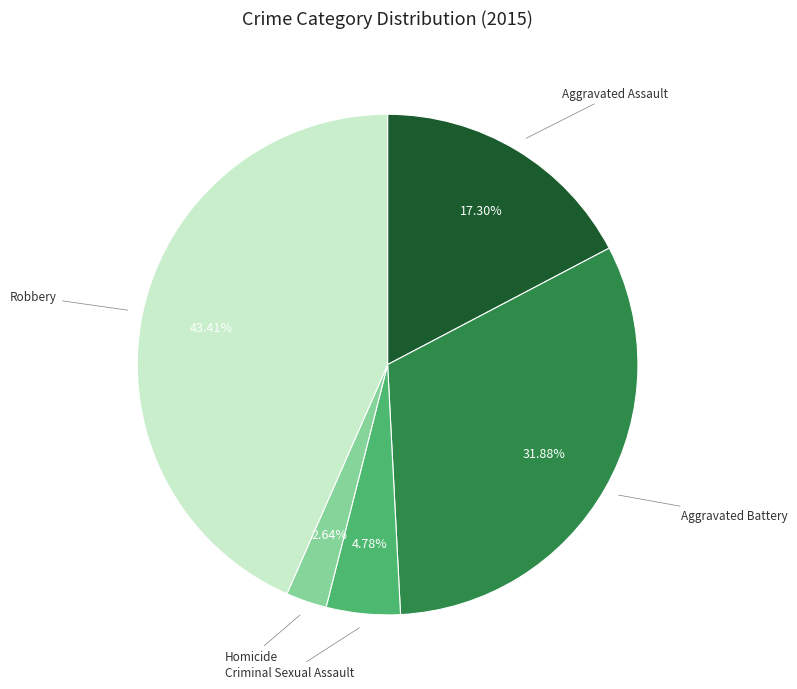

To the nearest percent, what is the average slice percentage?

20%